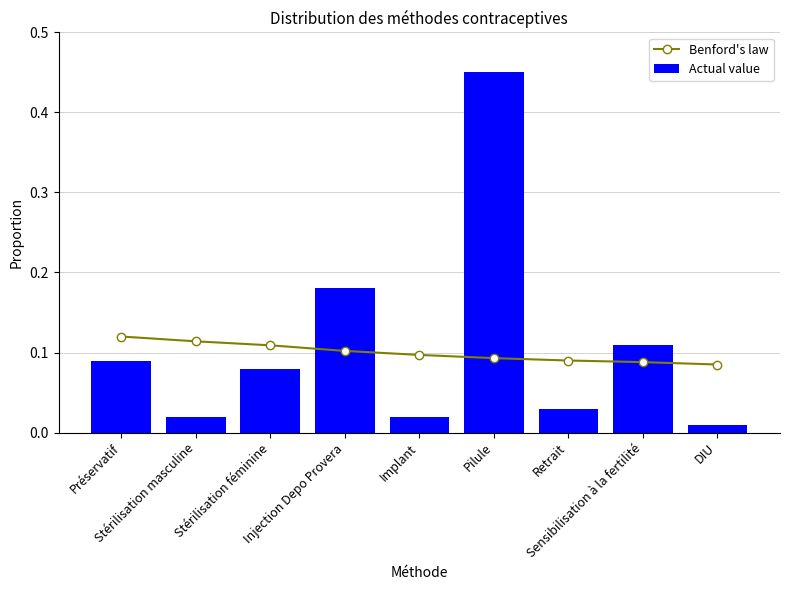

Is it true that Benford's law equals 0.1 at Préservatif?

True